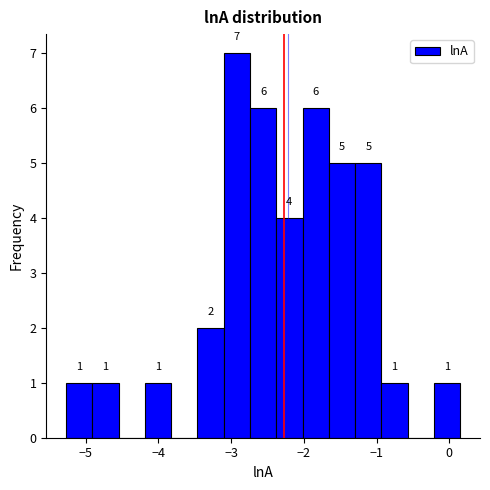

Read against the x-axis, roughly where is the centre of the tallest bar?

-2.9